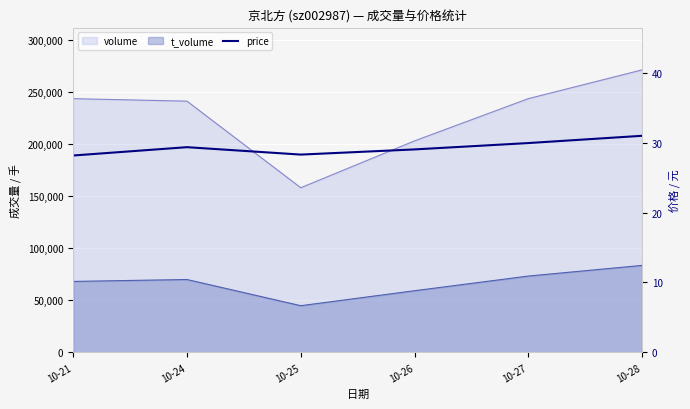

Approximately how many times larger is the value at 10-27 compared to 10-28?

1.0